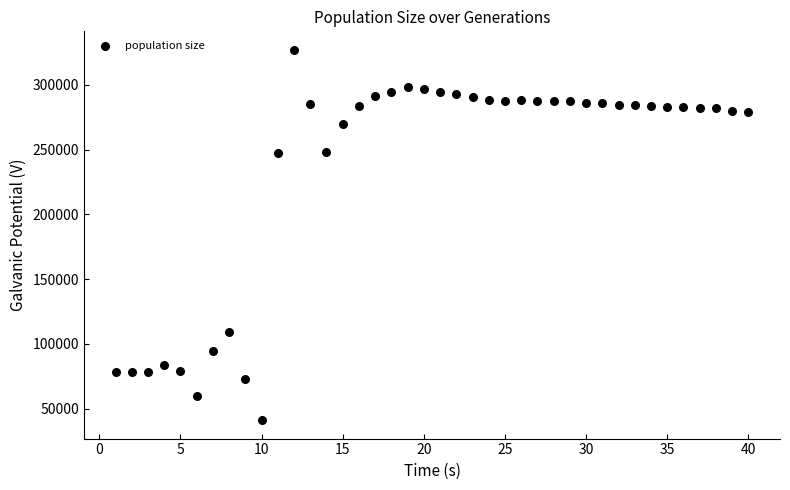

What is the range of X values (max minus min)?

39